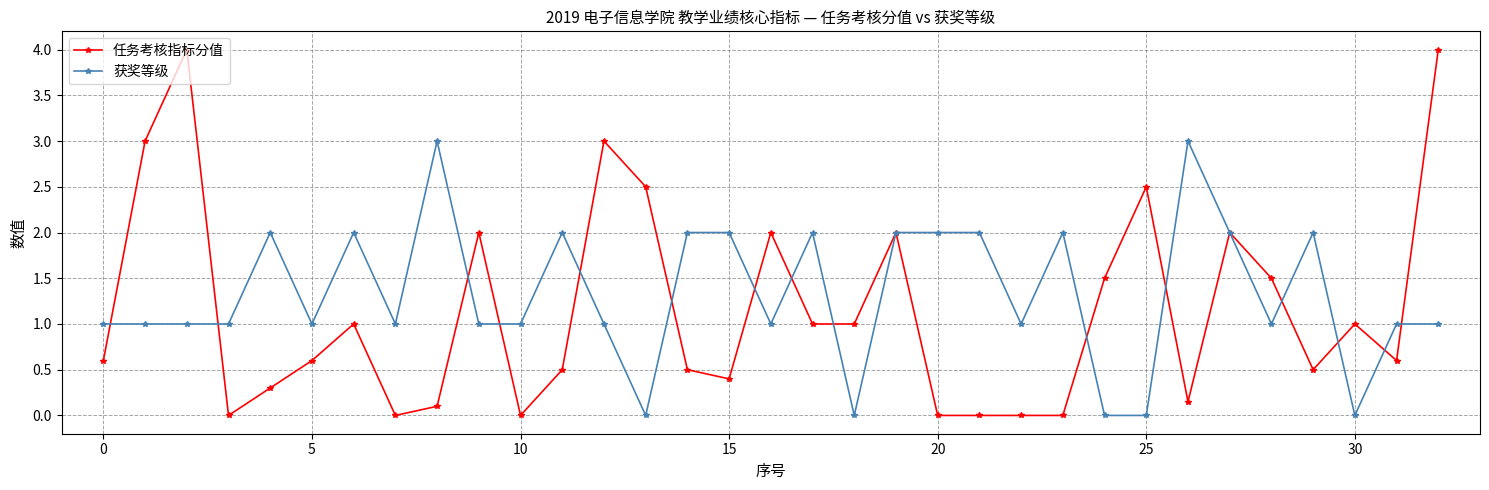

How many series are shown in this chart?

2